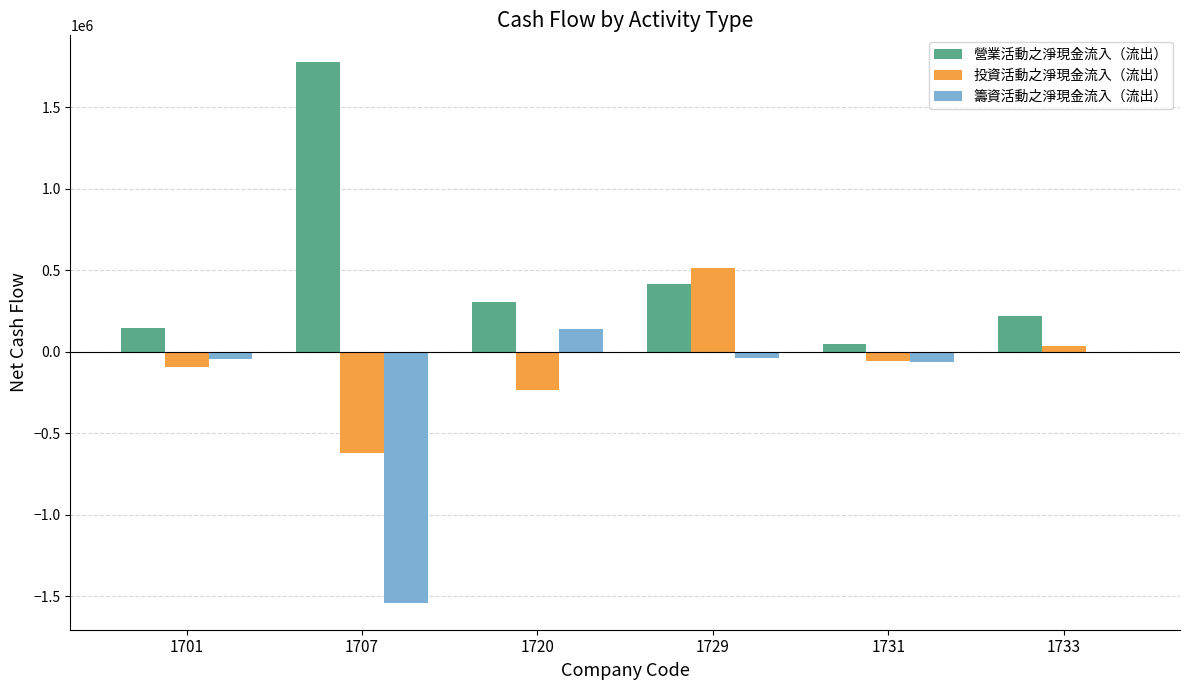

Which series has the largest total across all categories?

營業活動之淨現金流入（流出）